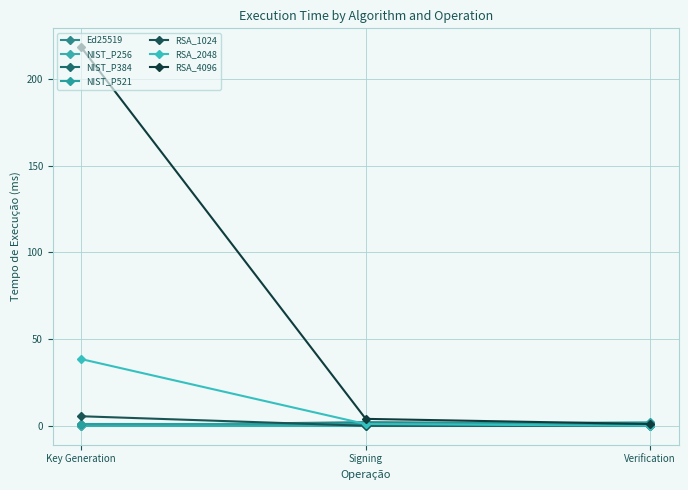

Between Key Generation and Signing, which is larger?

Signing